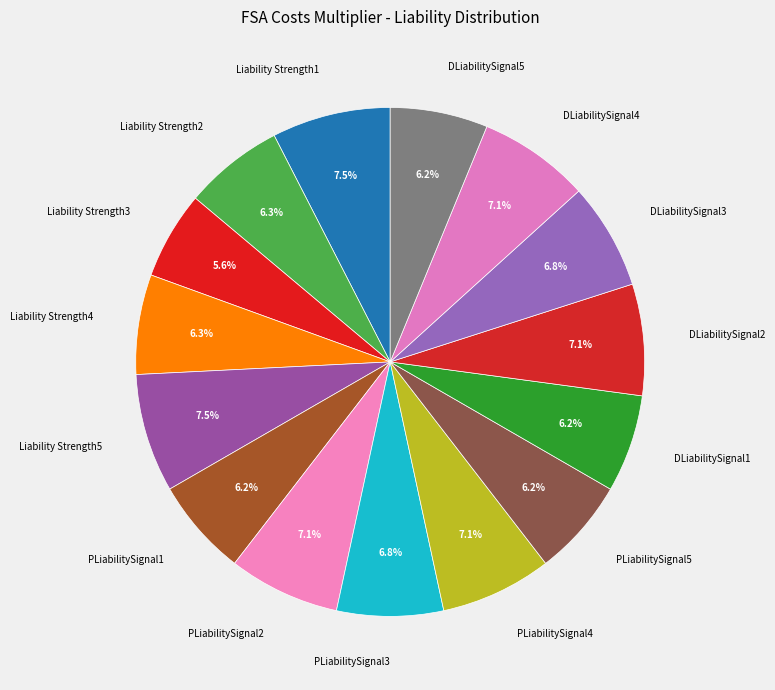

Is DLiabilitySignal3 the majority of the pie?

No